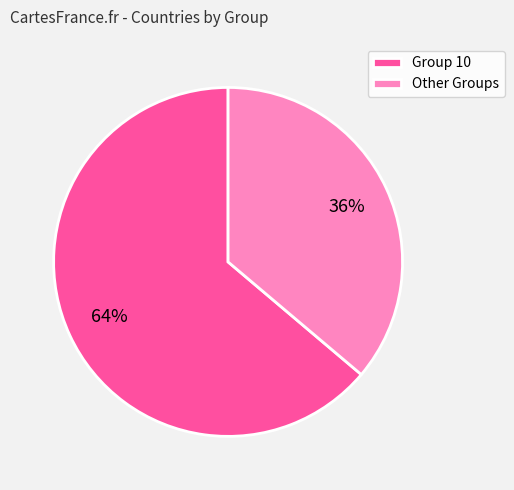

What is the smallest slice in the pie chart?

Other Groups